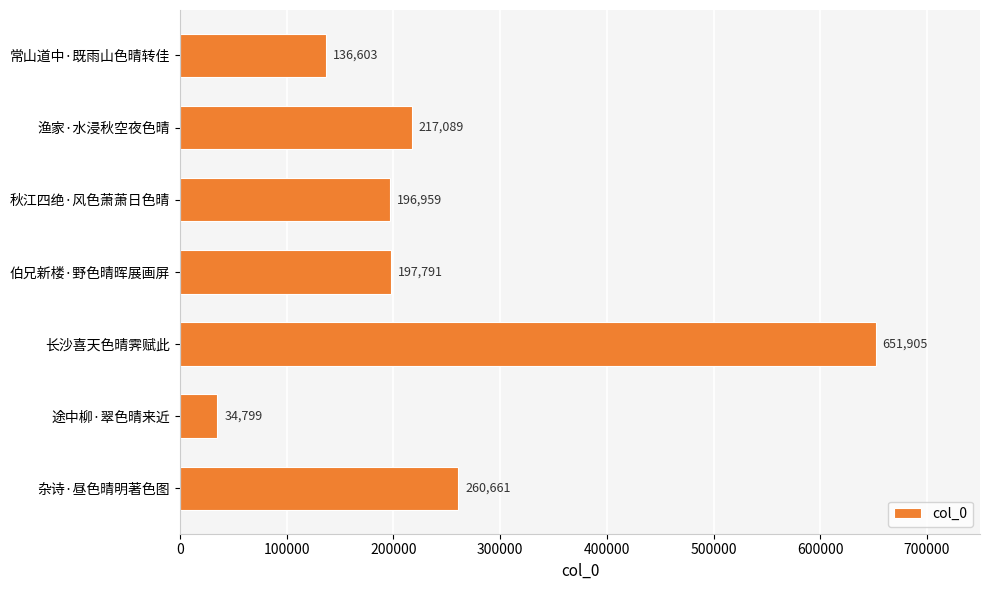

Are the bars horizontal?

Yes